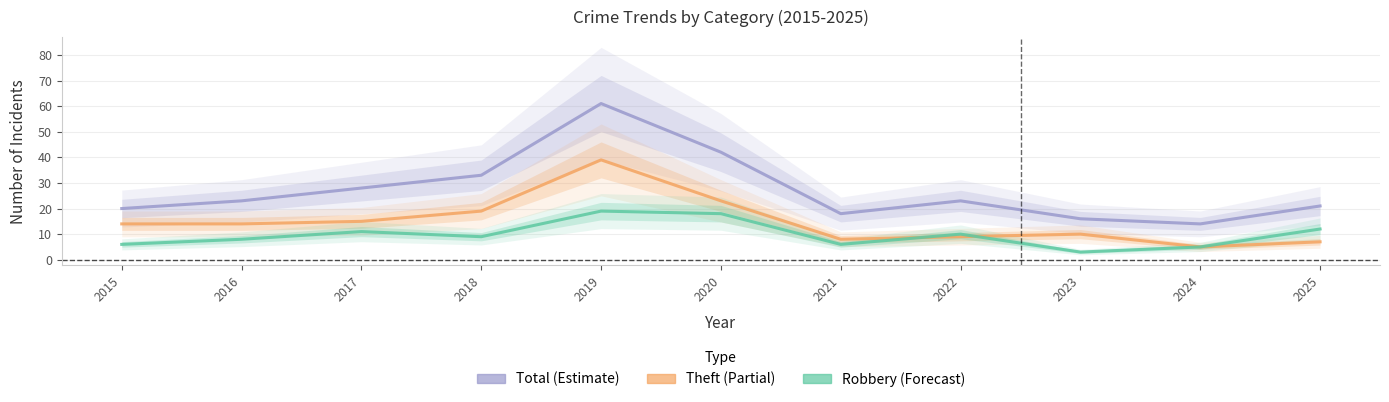

Where is the first local minimum for Total?

2021